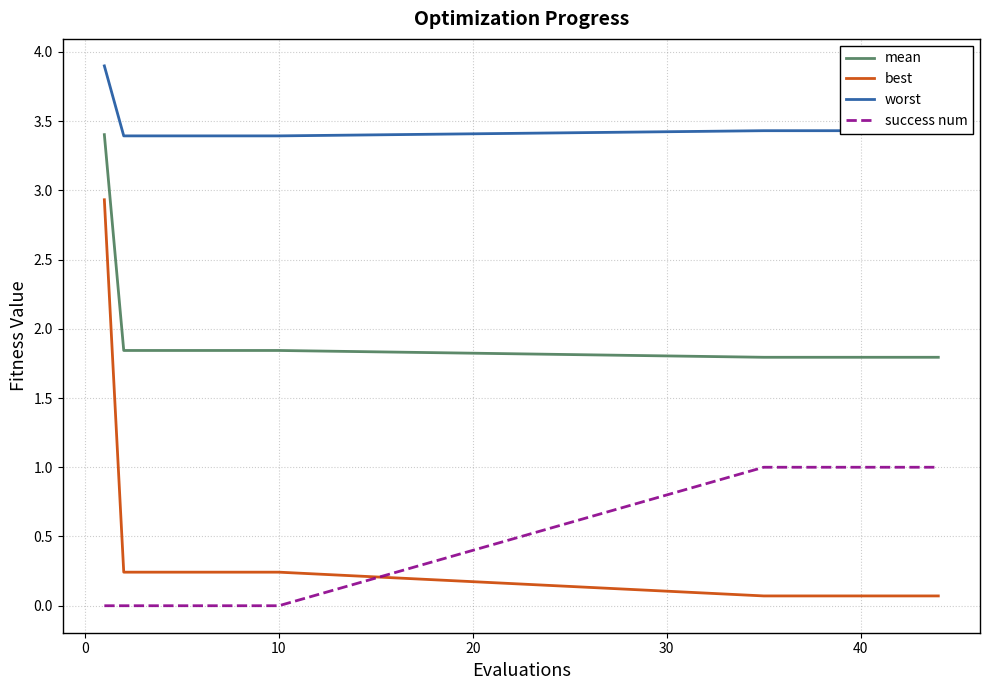

List the series in order of their peak value, lowest first.

success num, best, mean, worst